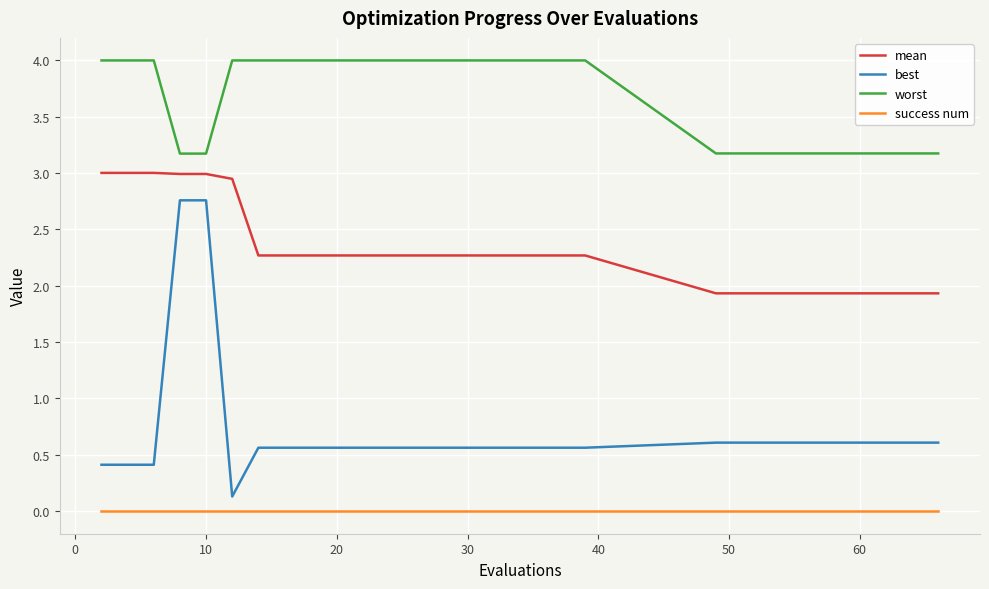

Rank the series by their maximum value, from highest to lowest.

worst, mean, best, success num